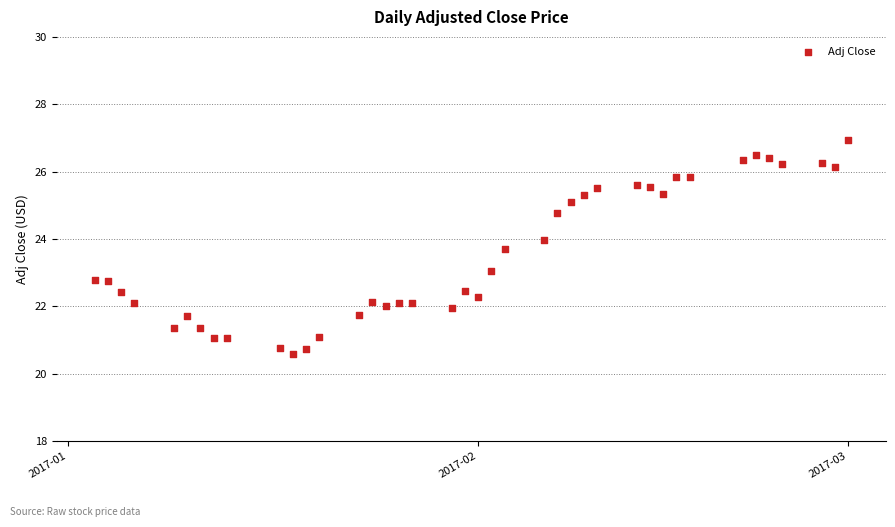

What is the range of Y values (max minus min)?

6.3